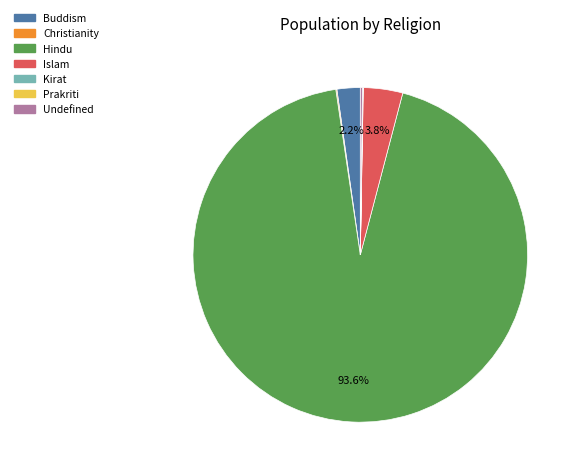

To the nearest percent, what is the average slice percentage?

14%